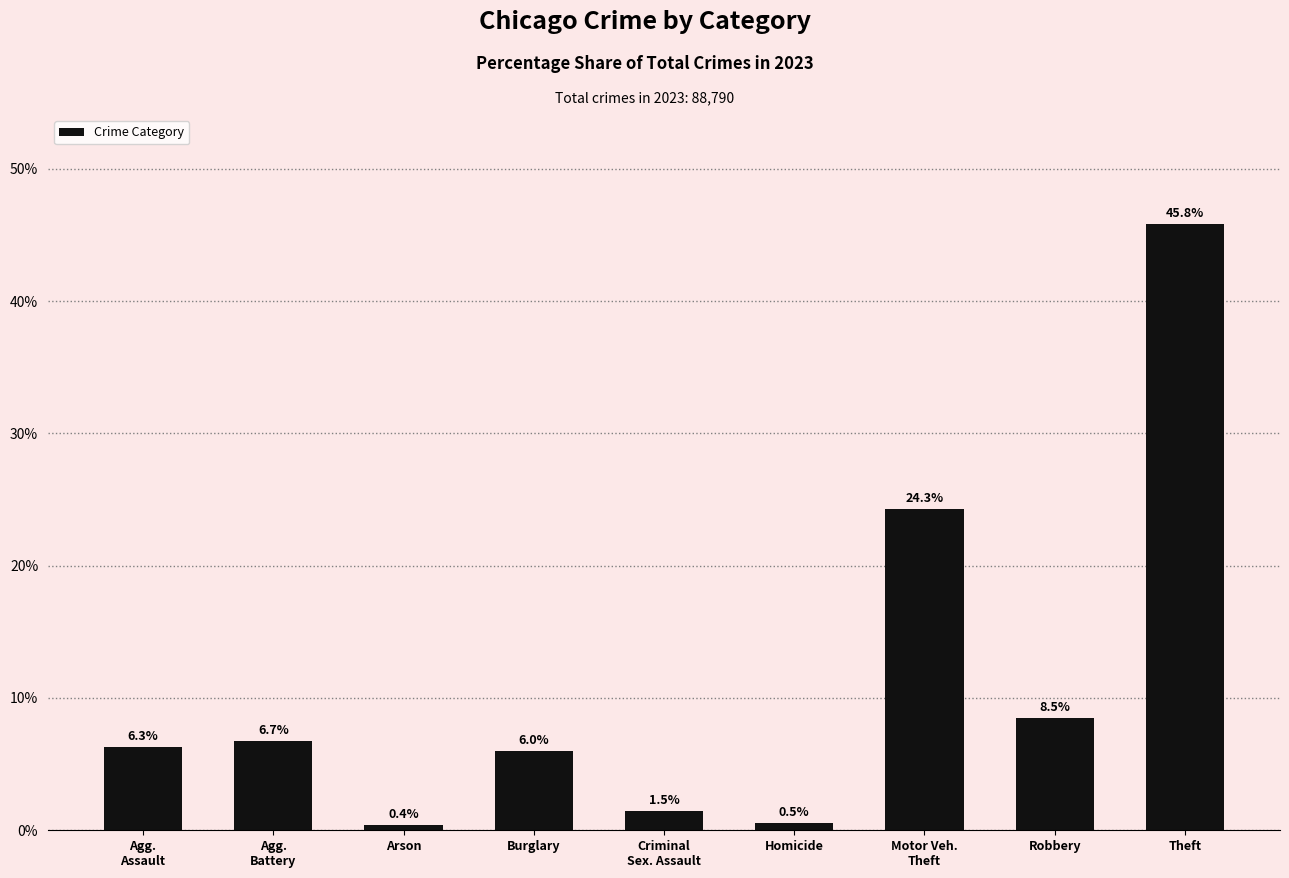

What is the change in value from Arson to Homicide?

+0.1